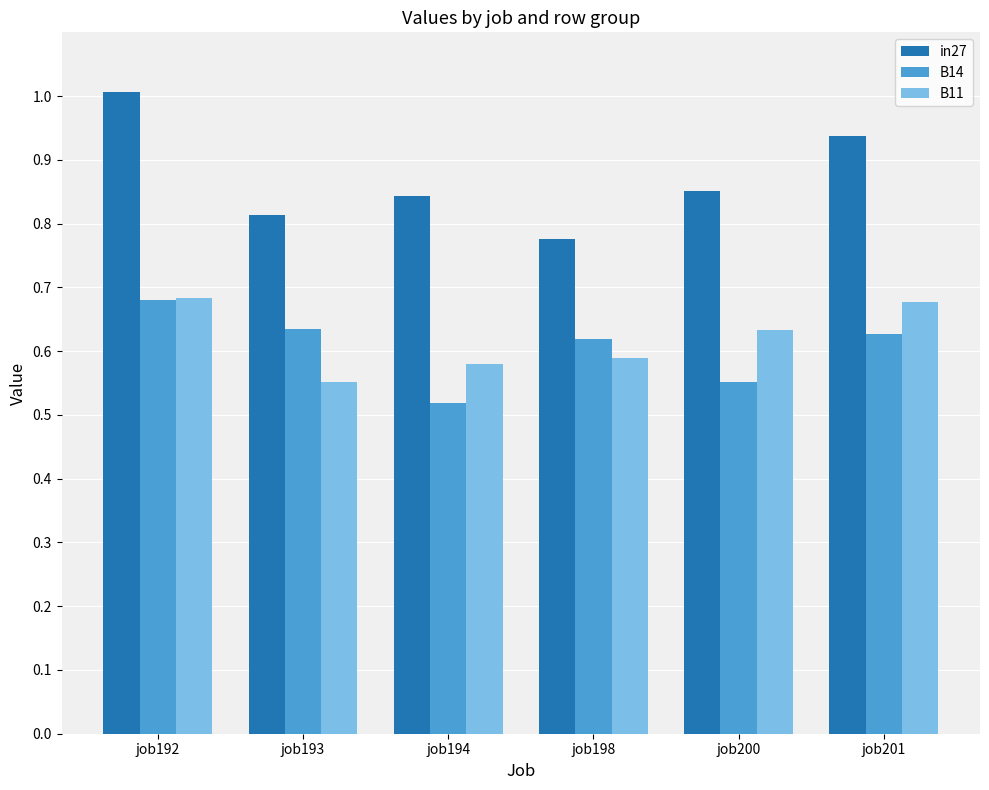

How many data points does each series have?

6